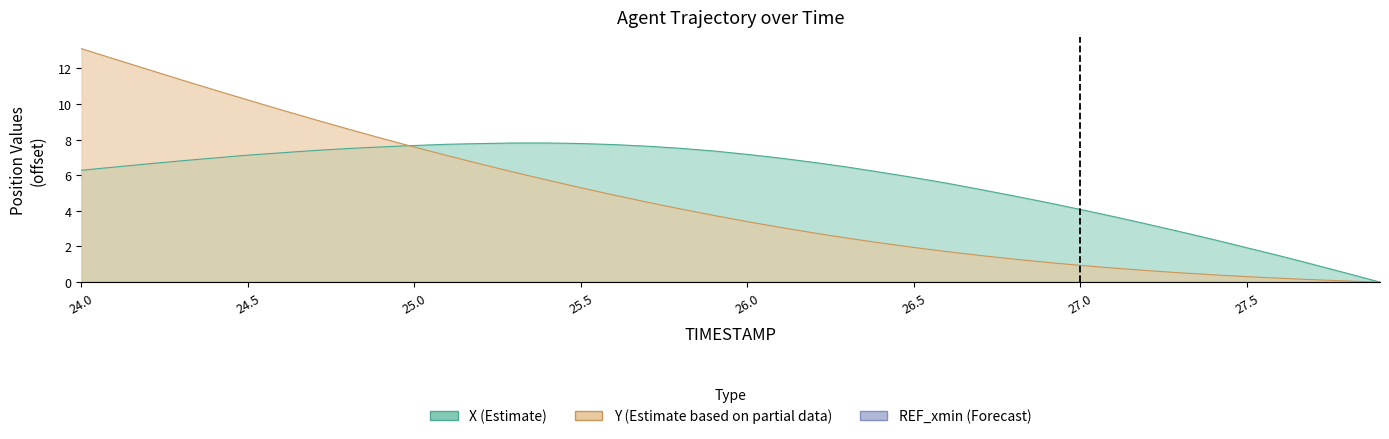

How many values in X are above zero?

39